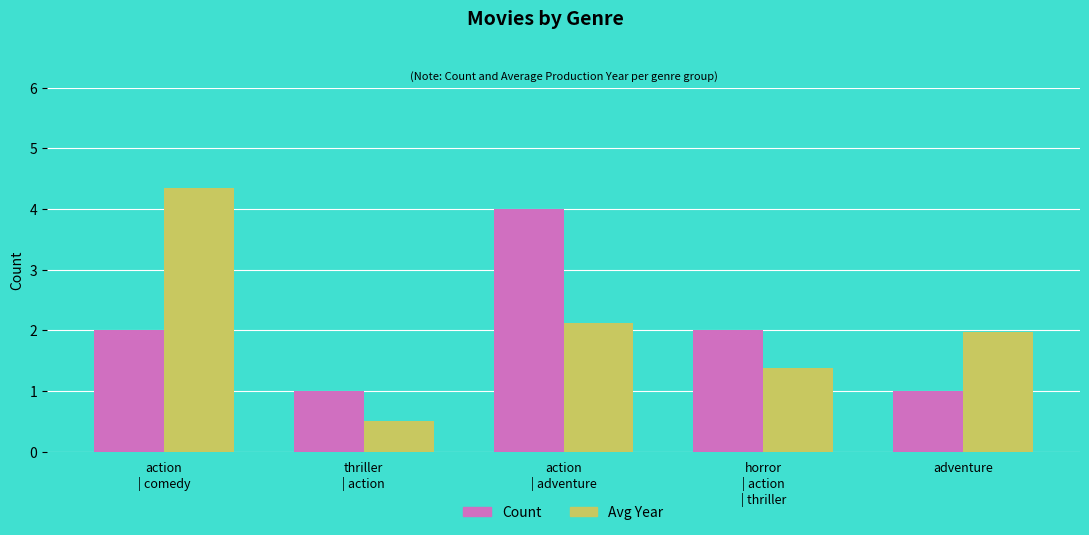

What is the difference between the highest and lowest values at adventure?

1.0